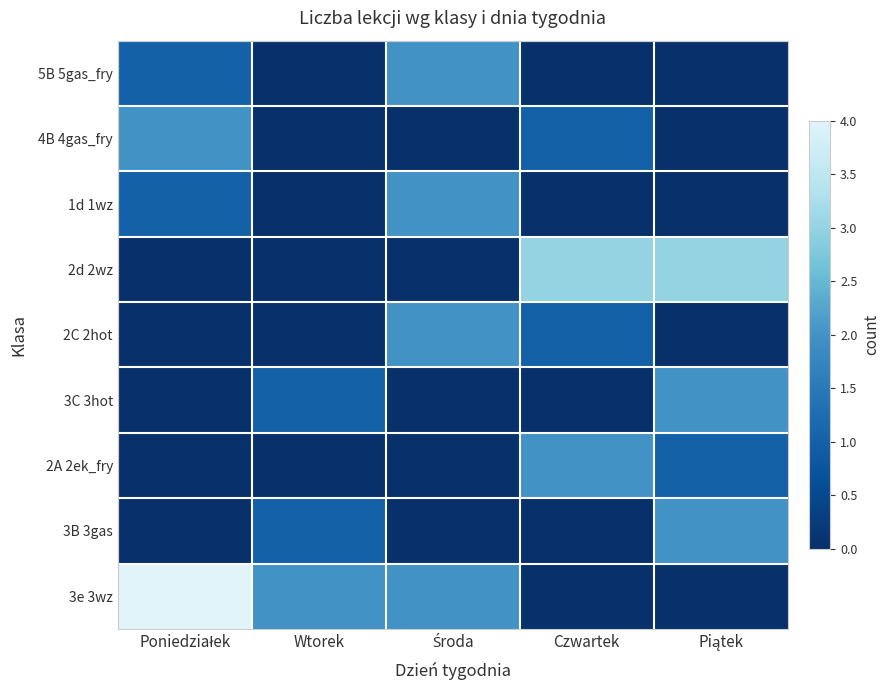

How many series are shown in this chart?

9